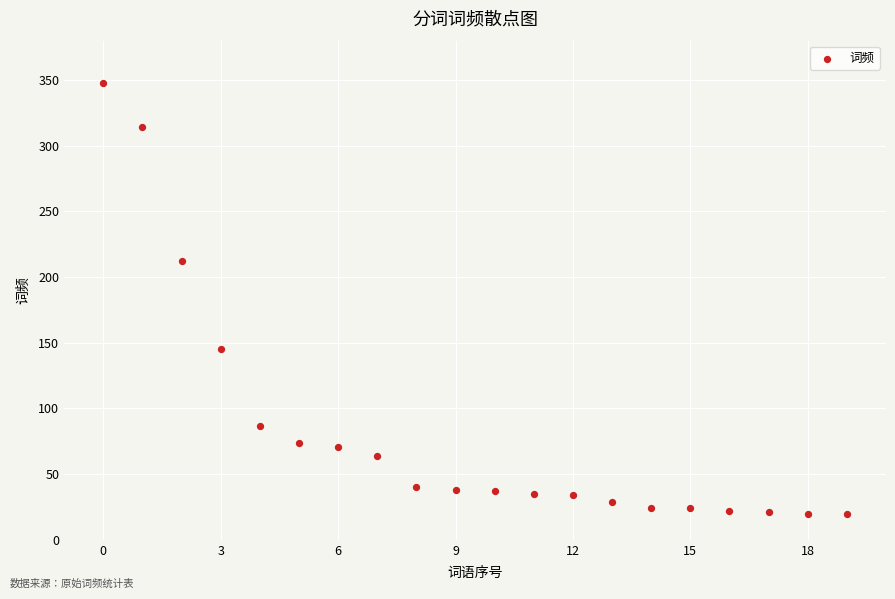

What Y value in the scatter plot is closest to 184?

212